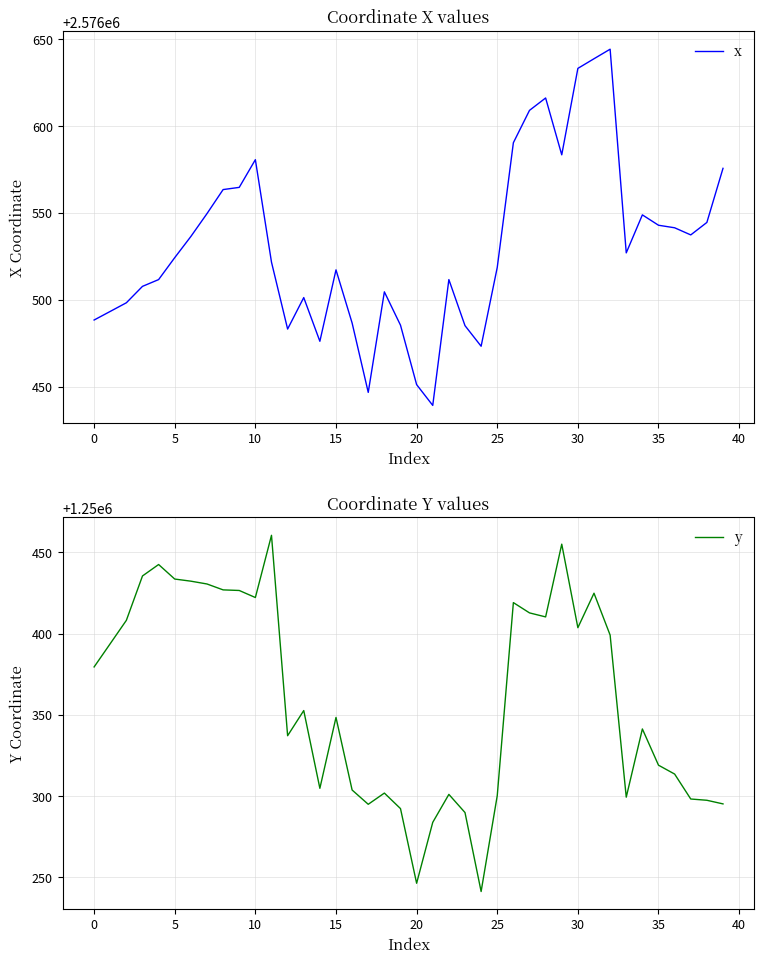

Which category has the lowest value in the x series?

21